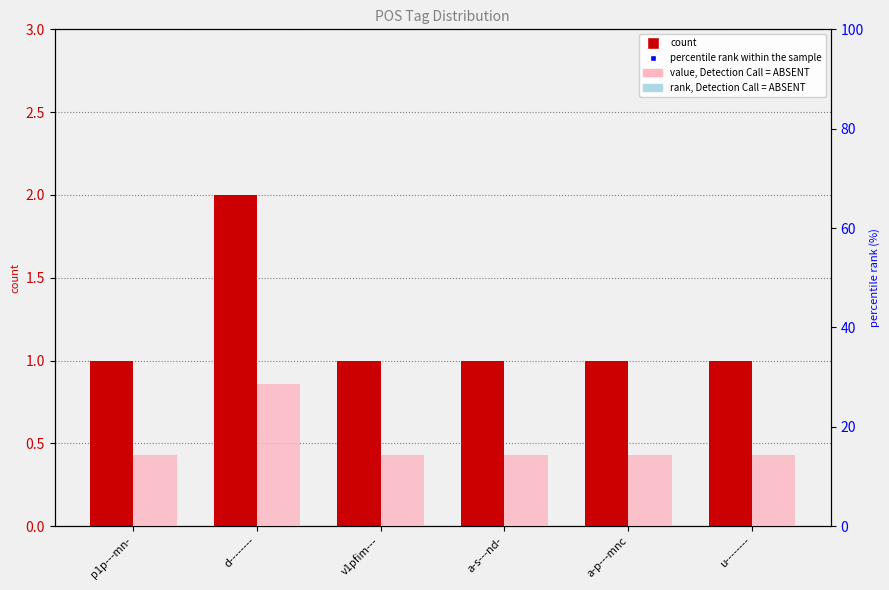

What is the value of the percentile rank within the sample bar at the 4th from the left?

14.3